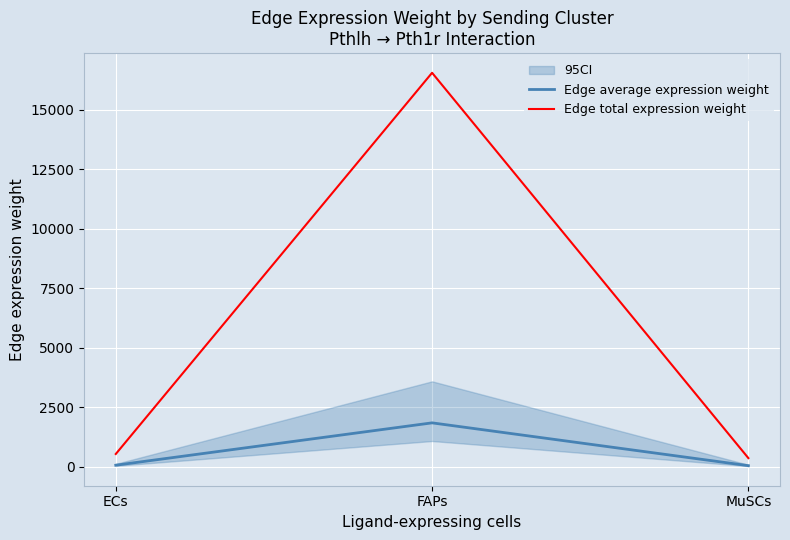

Rank the categories by Edge total expression weight value from lowest to highest.

MuSCs, ECs, FAPs